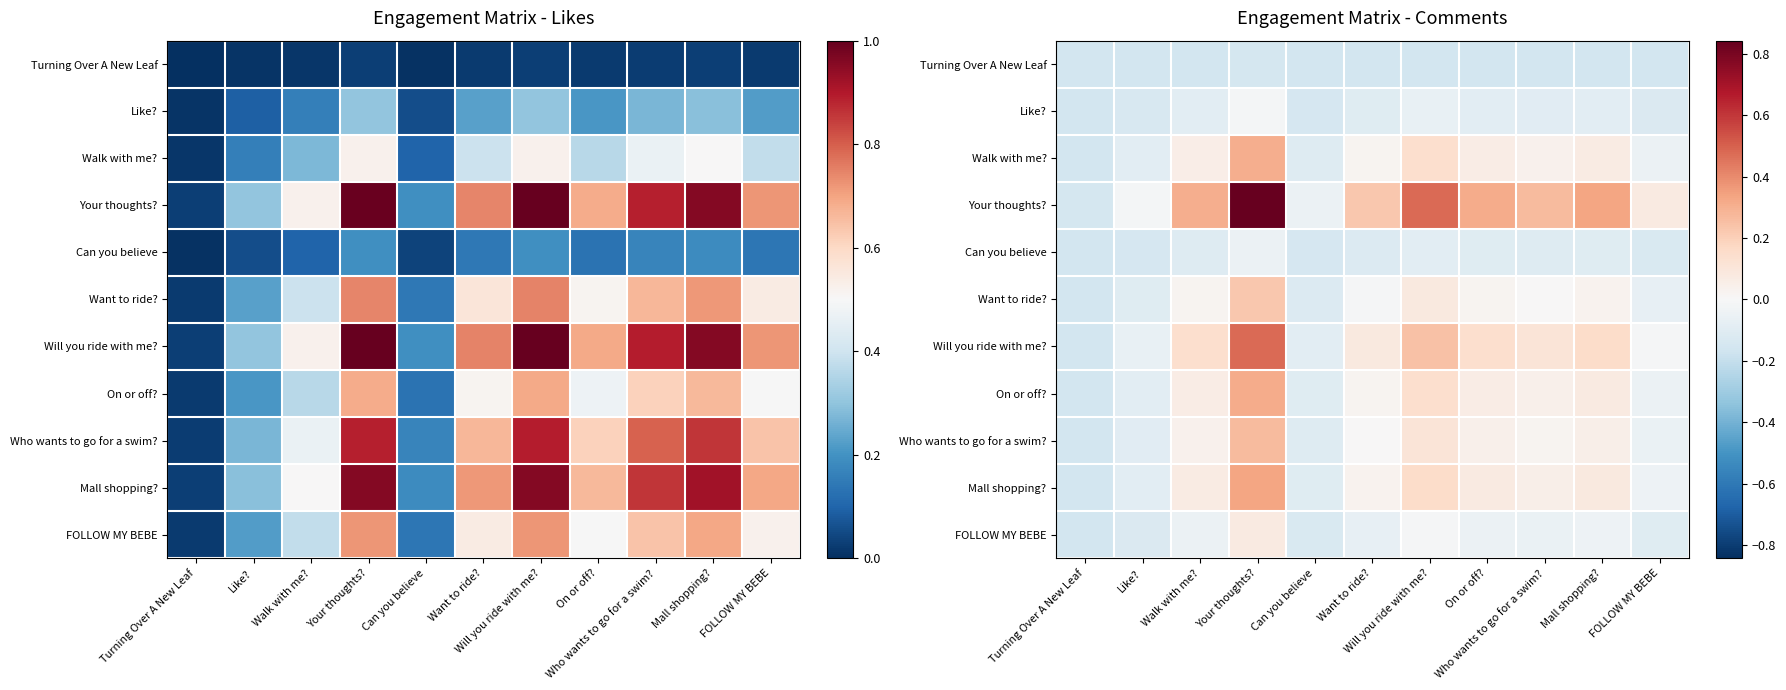

Is it true that Mall shopping? equals 0.2 at Your thoughts??

False